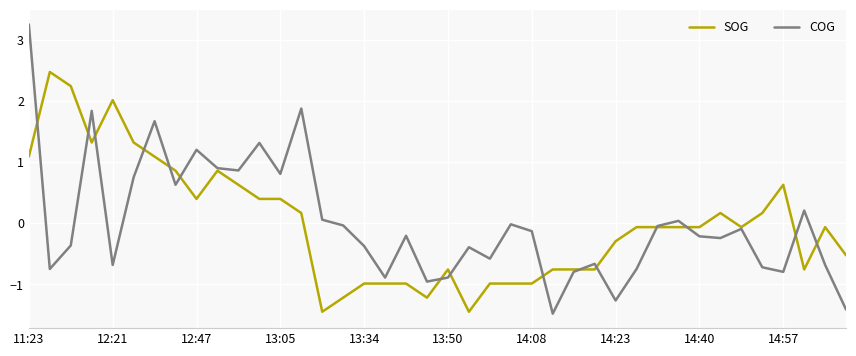

What is the lowest value of the COG series?

-1.5